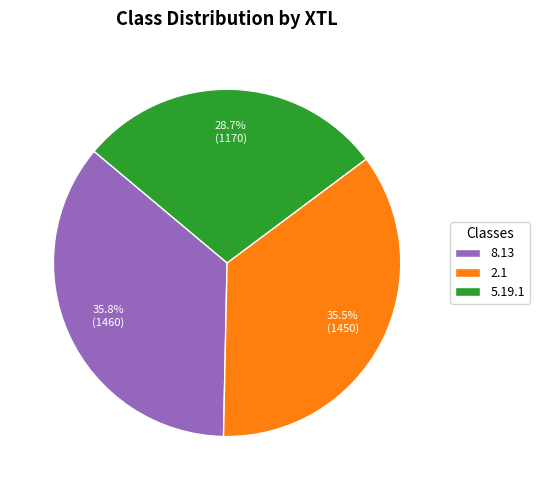

What is the smallest slice in the pie chart?

5.19.1